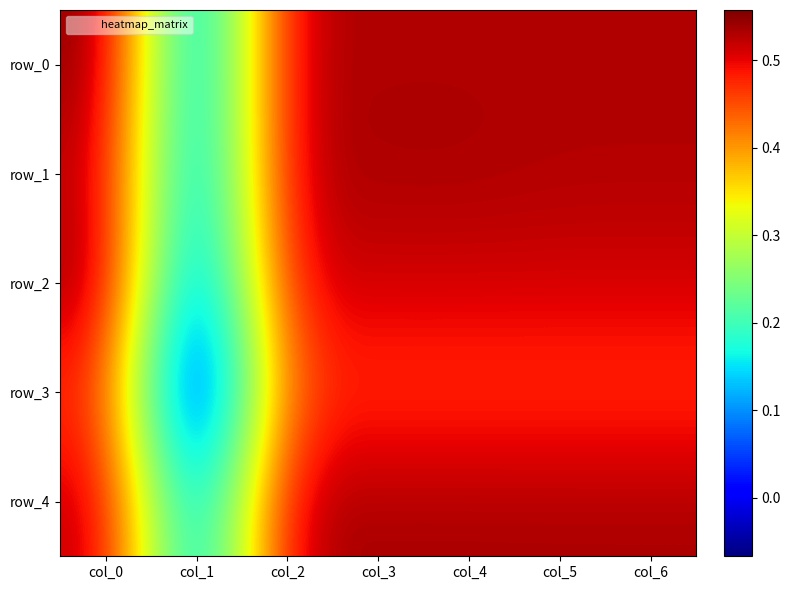

Where is row_1 nearest to the value 0?

col_1